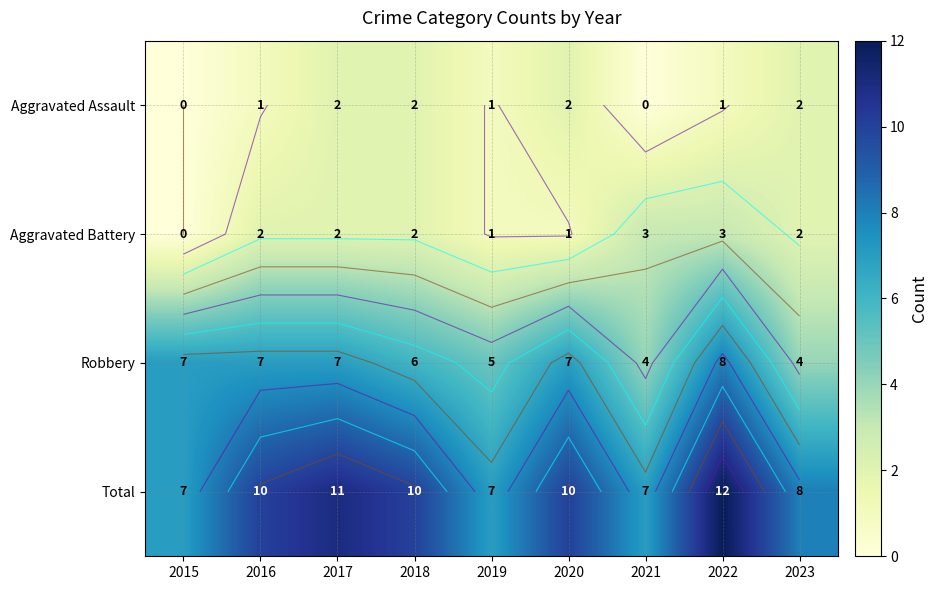

How many data points in Robbery are less than 7?

4